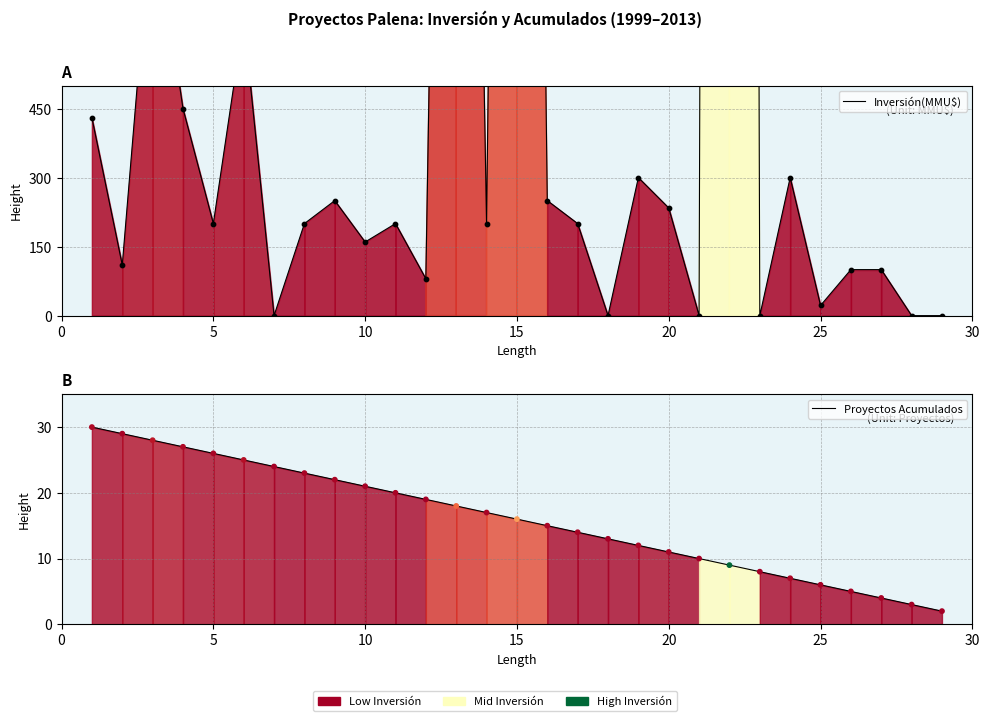

At how many categories does at least one series exceed 18157?

1